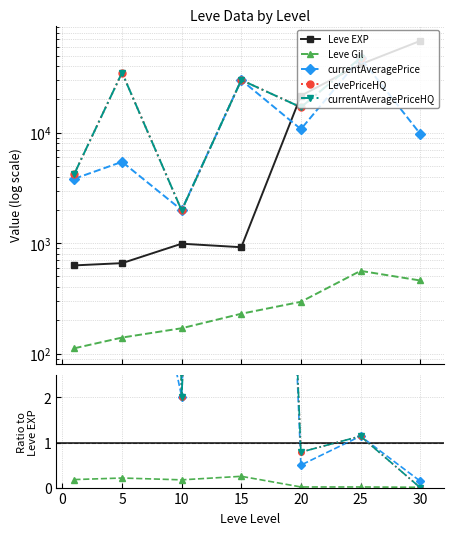

Which series has the largest total across all categories?

Leve EXP